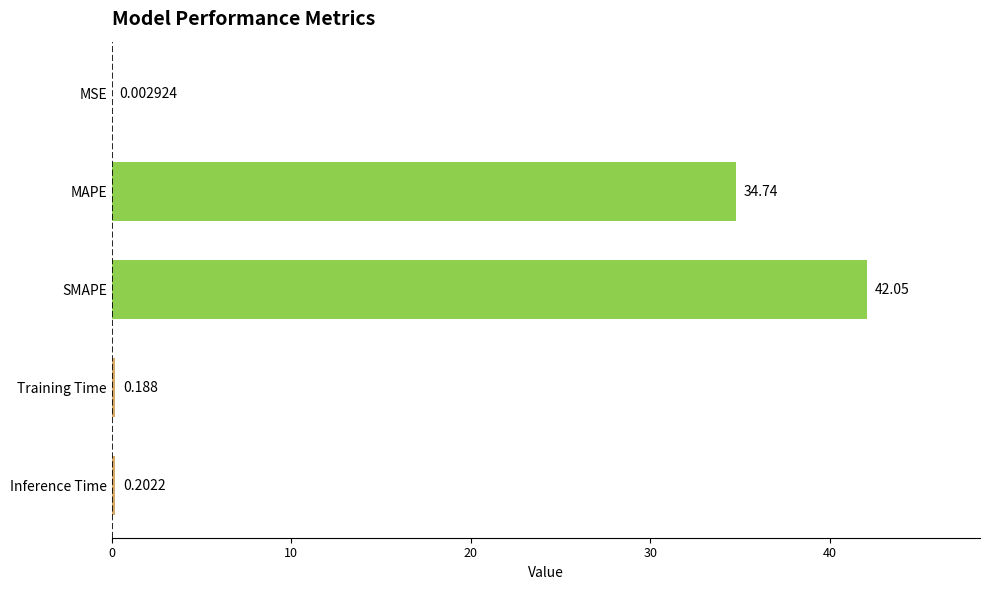

Which has a higher value, MSE or Inference Time?

Inference Time